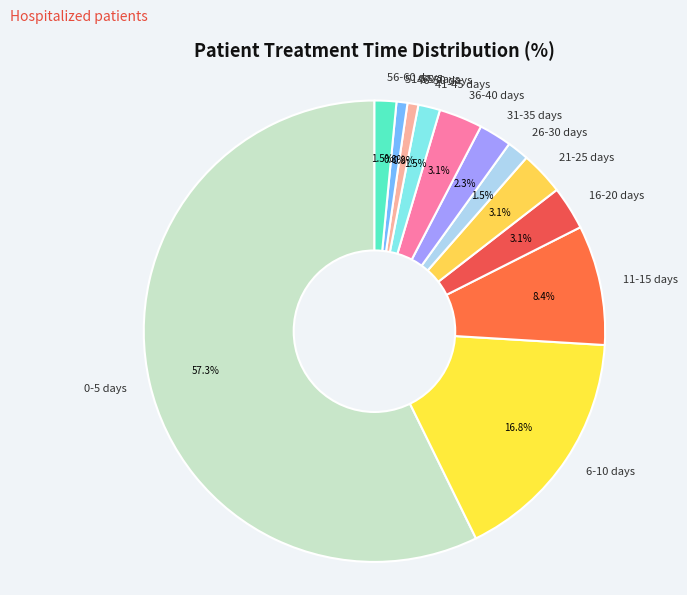

Does any single category account for the majority?

Yes